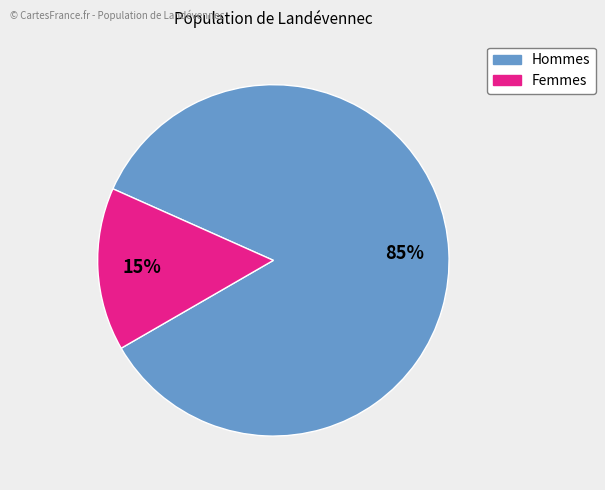

Is there a majority slice in this chart?

Yes